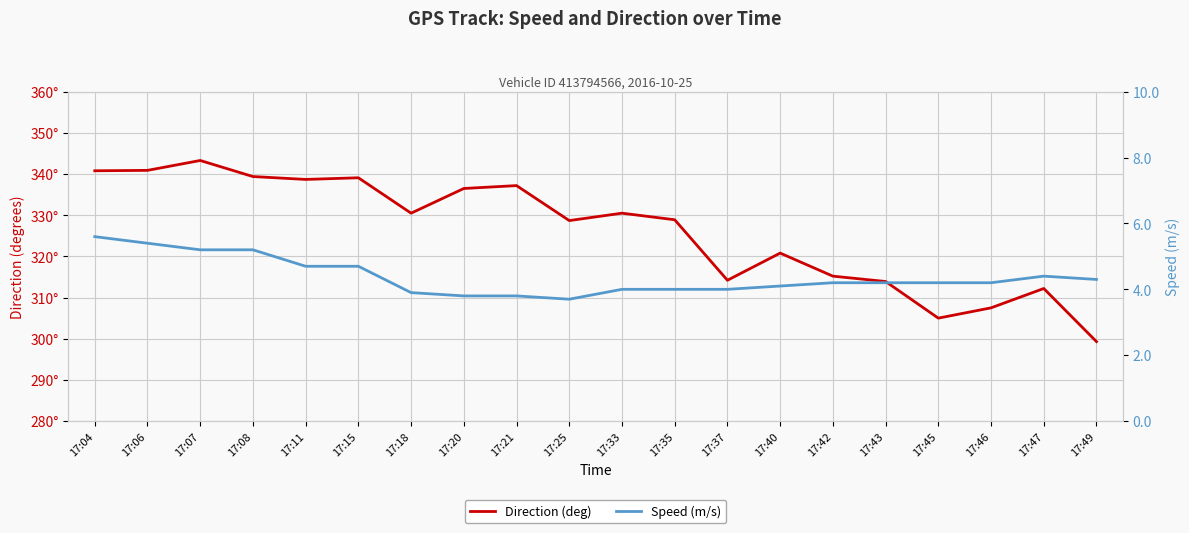

At which label does Speed (m/s) first exceed 4?

17:04